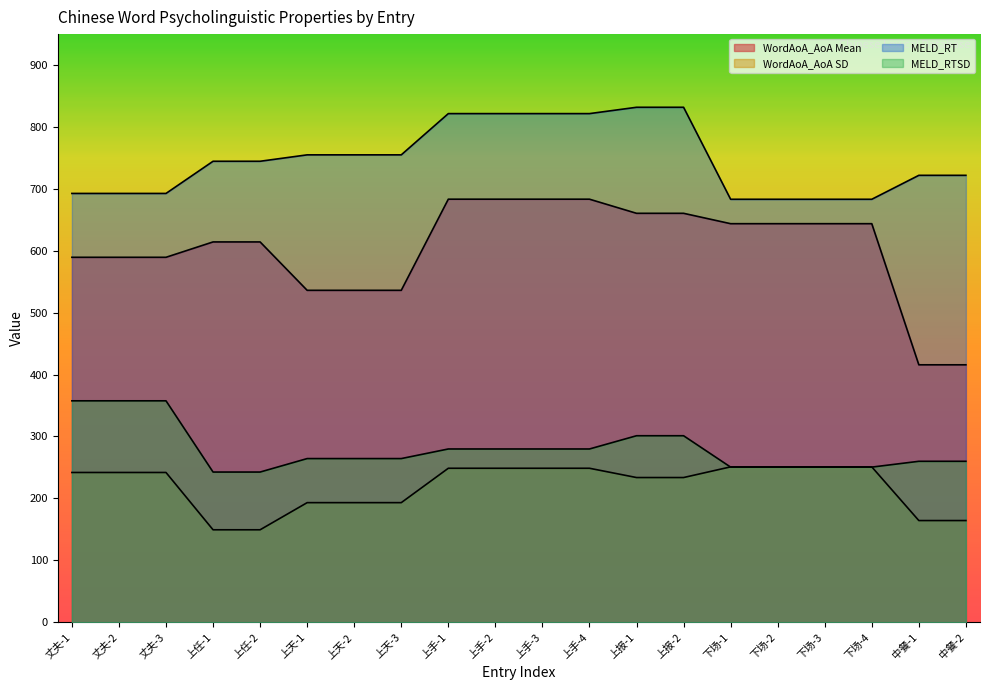

What is the difference between the second highest and minimum values in the MELD_RT series?

148.6